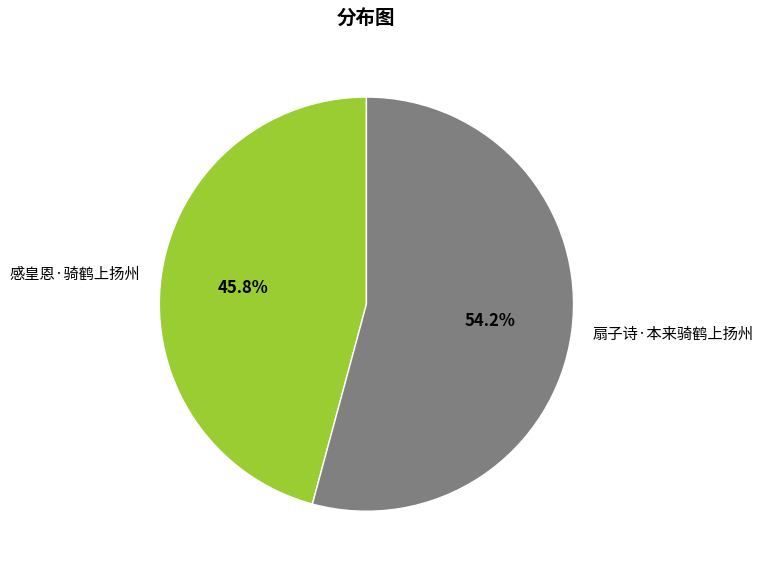

What percentage is the 感皇恩·骑鹤上扬州 slice, to the nearest percent?

46%